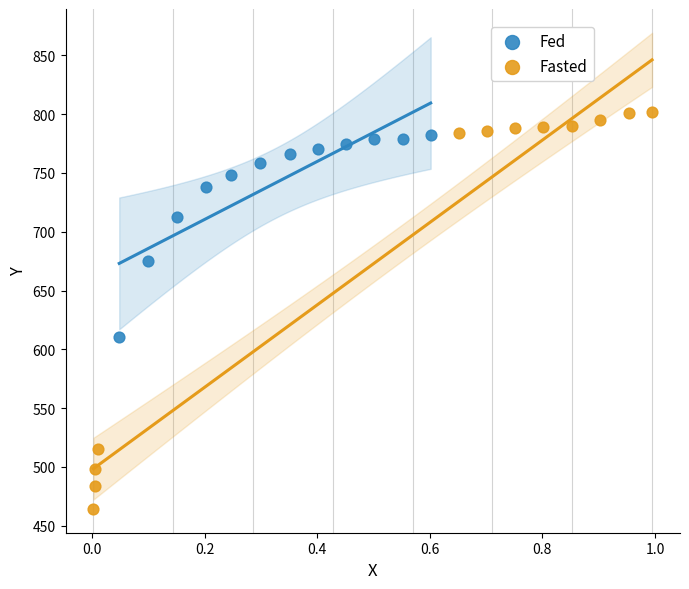

Which series contains the highest Y value?

Fasted